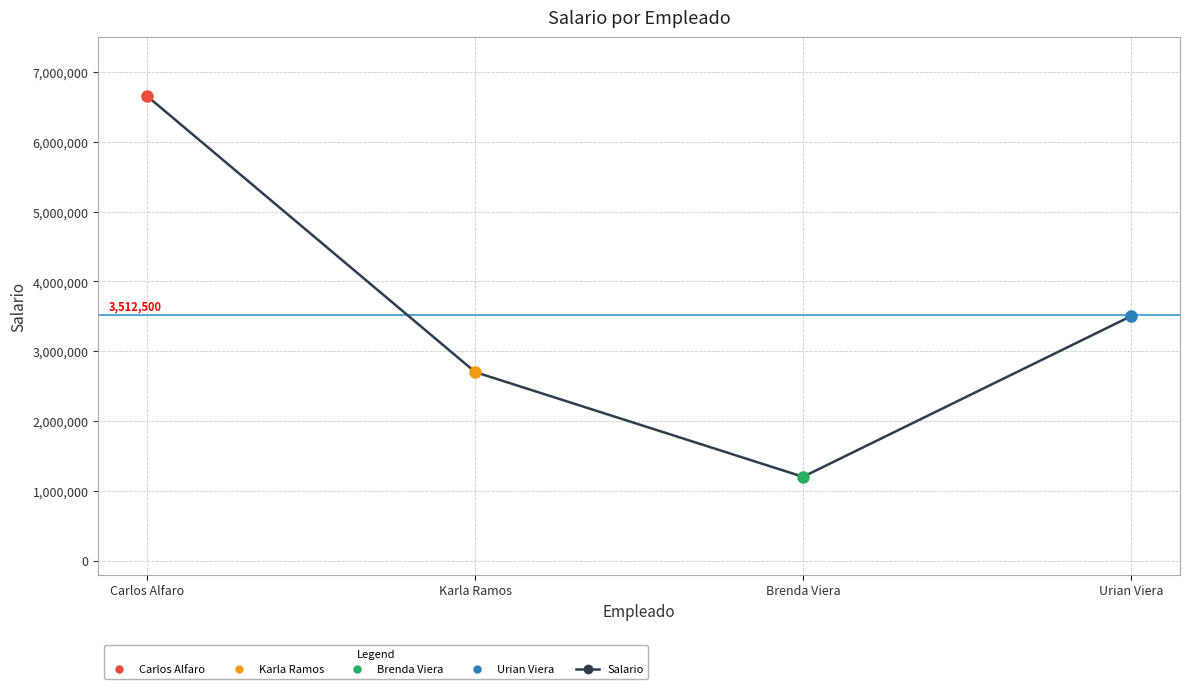

True or false: Salario has a value of 304226 at Brenda Viera.

False